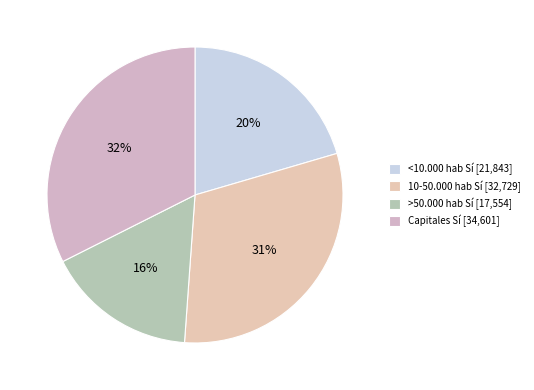

Which slice is the largest?

Capitales Sí [34,601]